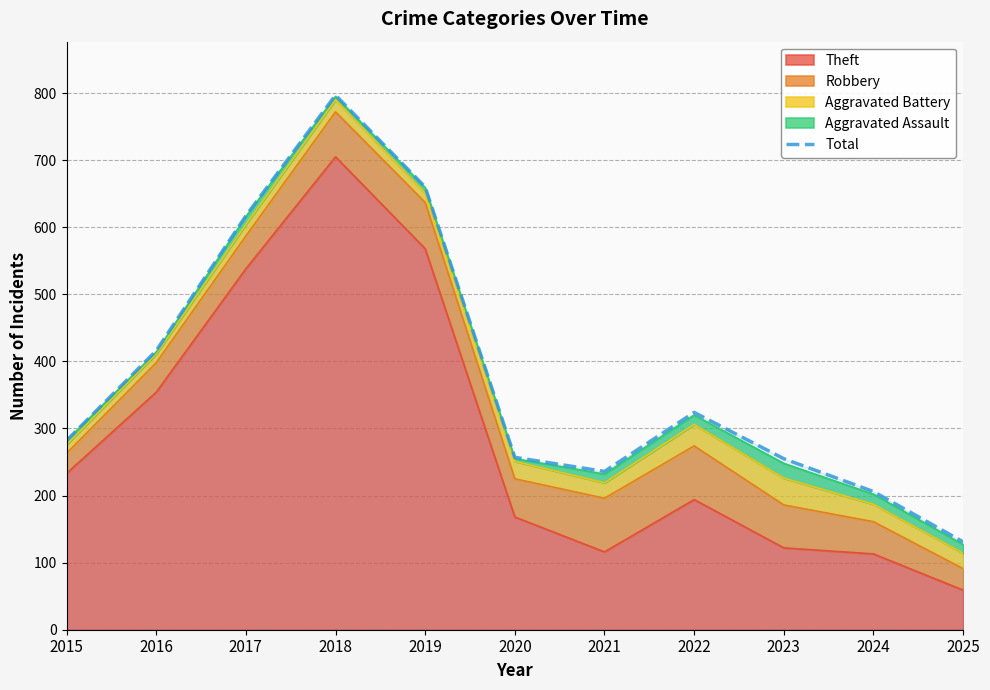

Approximately how many times larger is the value at 2016 compared to 2022?

1.3